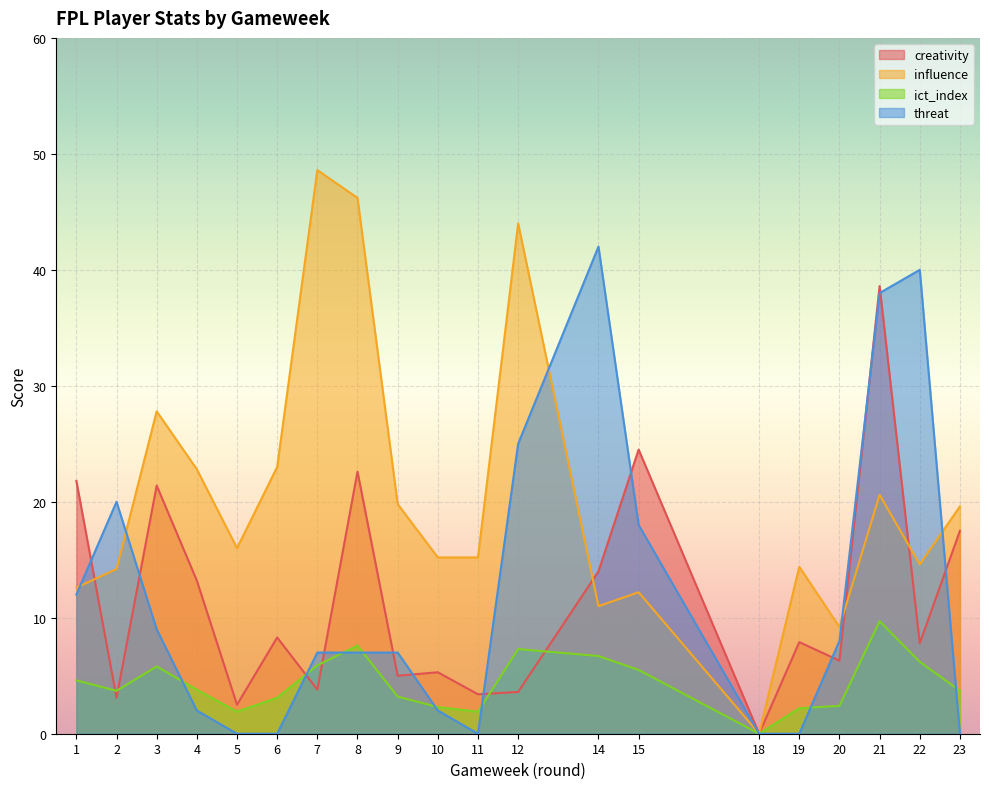

Rank the categories by creativity value from lowest to highest.

18, 5, 2, 11, 12, 7, 9, 10, 20, 22, 19, 6, 4, 14, 23, 3, 1, 8, 15, 21